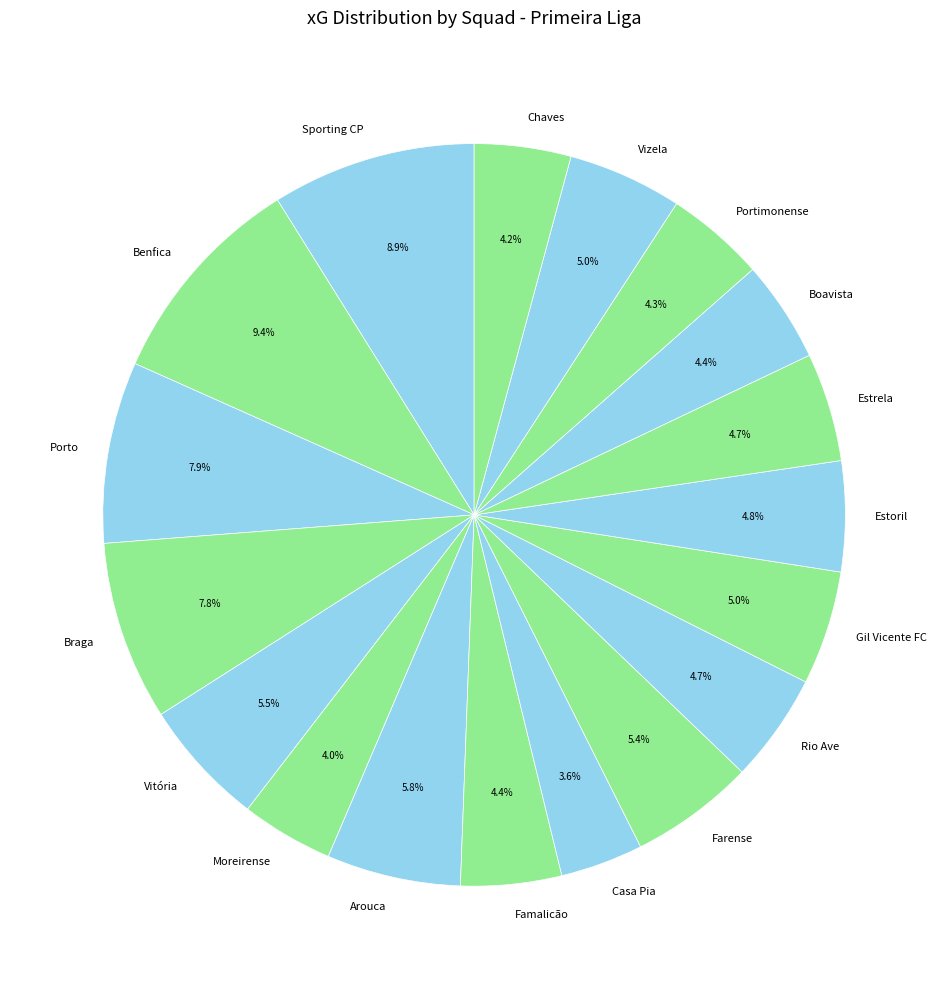

To the nearest percent, what portion does Estoril represent?

5%